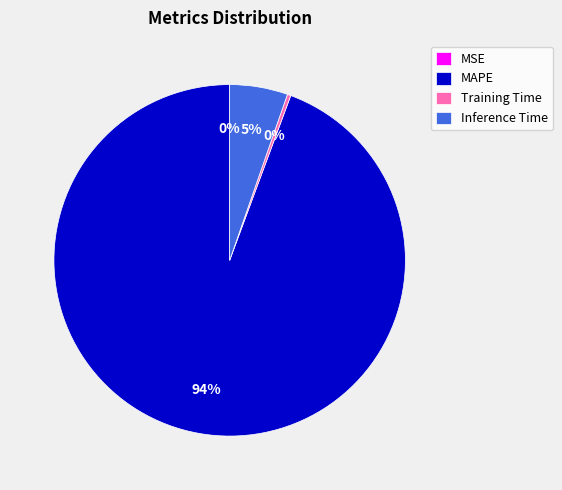

Which category has the biggest portion of the pie?

MAPE